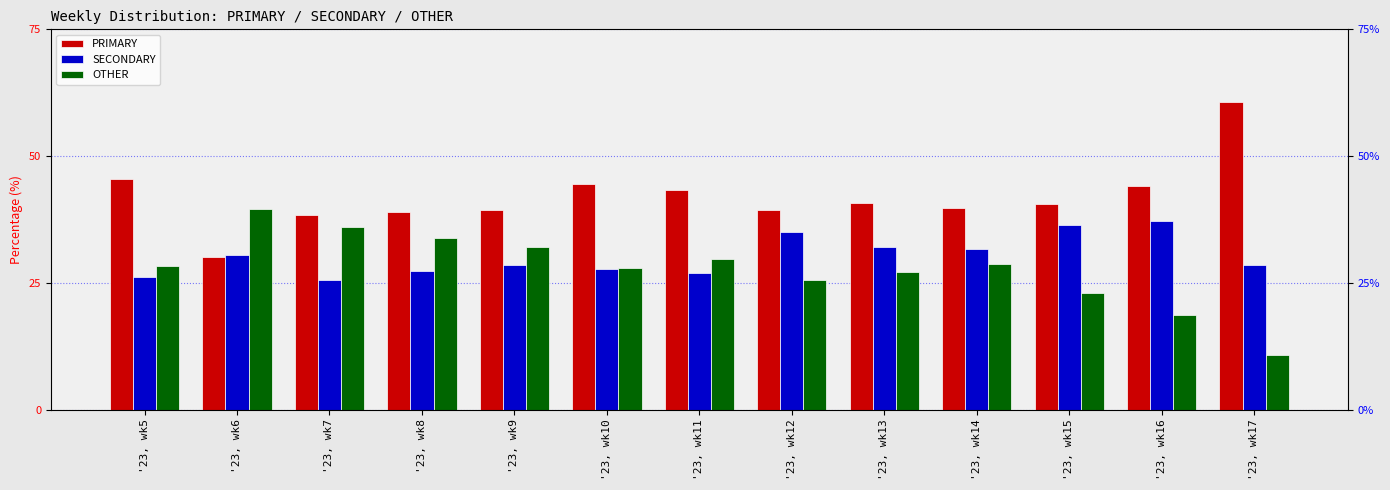

How many categories are shown in the chart?

13